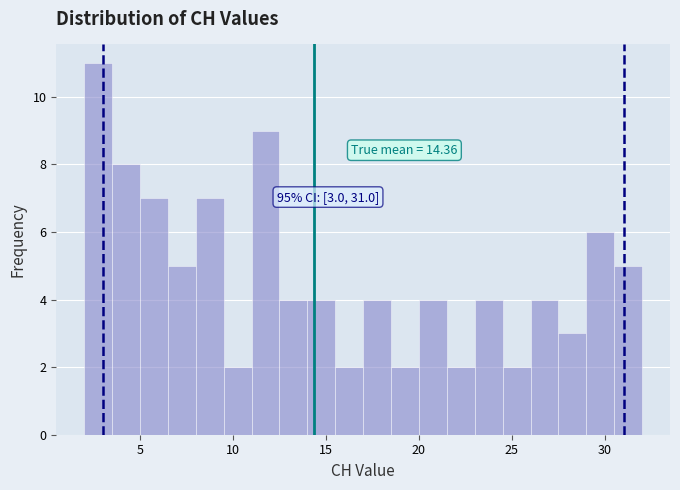

Read against the x-axis, roughly where is the centre of the tallest bar?

3.0